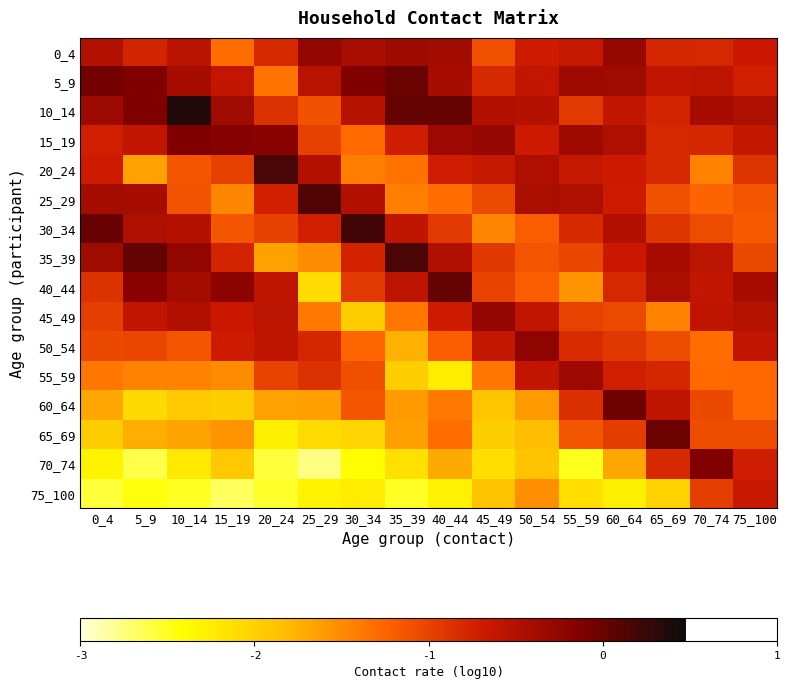

What is the spread (max minus min) of values at 35_39?

2.7